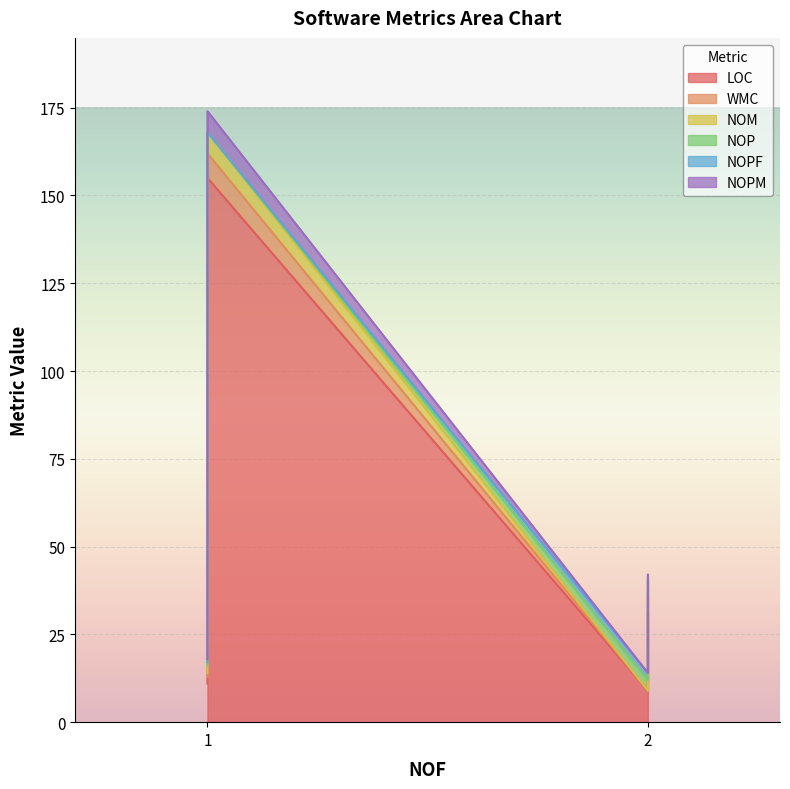

What is the difference between the maximum and minimum values in the WMC series?

7